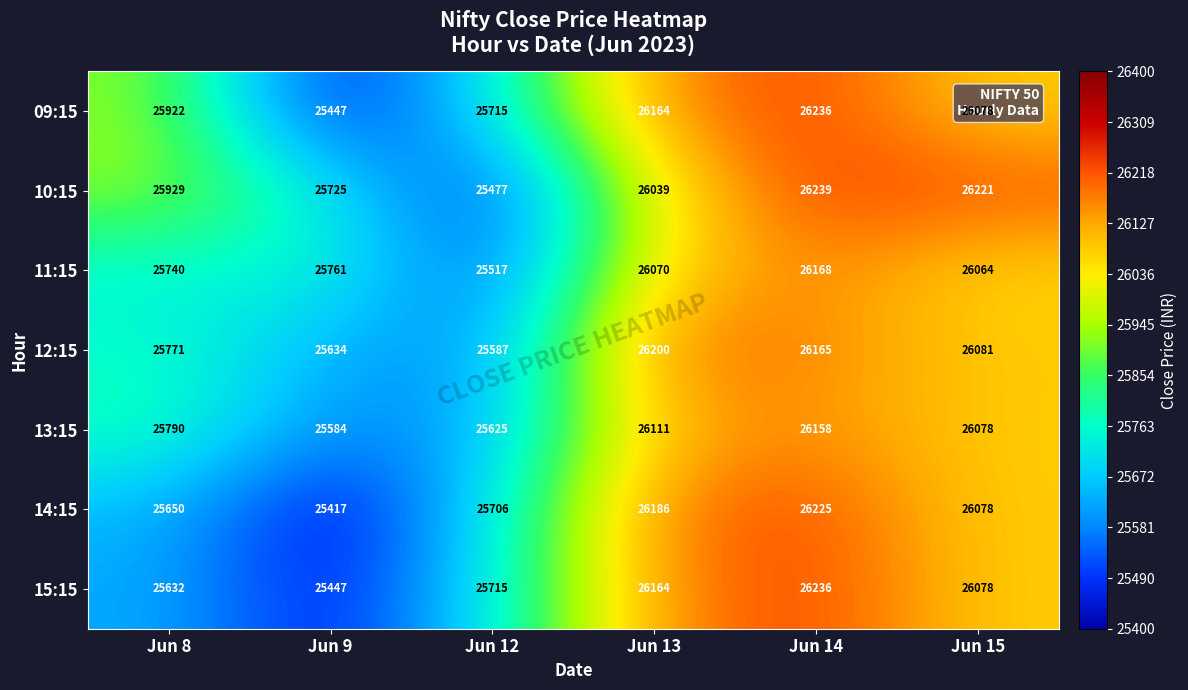

What is the approximate value of 13:15 at Jun 15?

26078